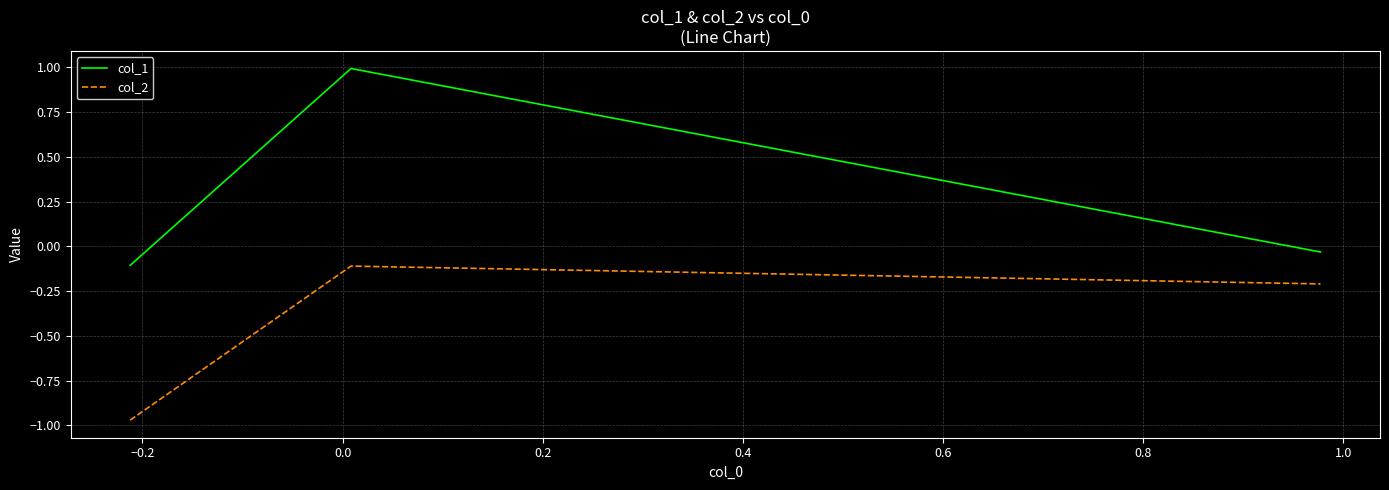

What is the difference between the maximum and minimum values in the col_2 series?

0.9